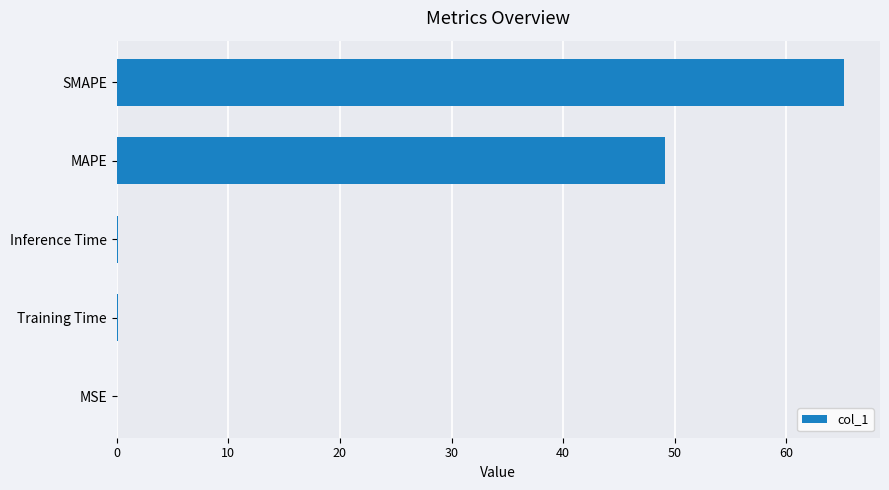

At which label is the value closest to 32?

MAPE